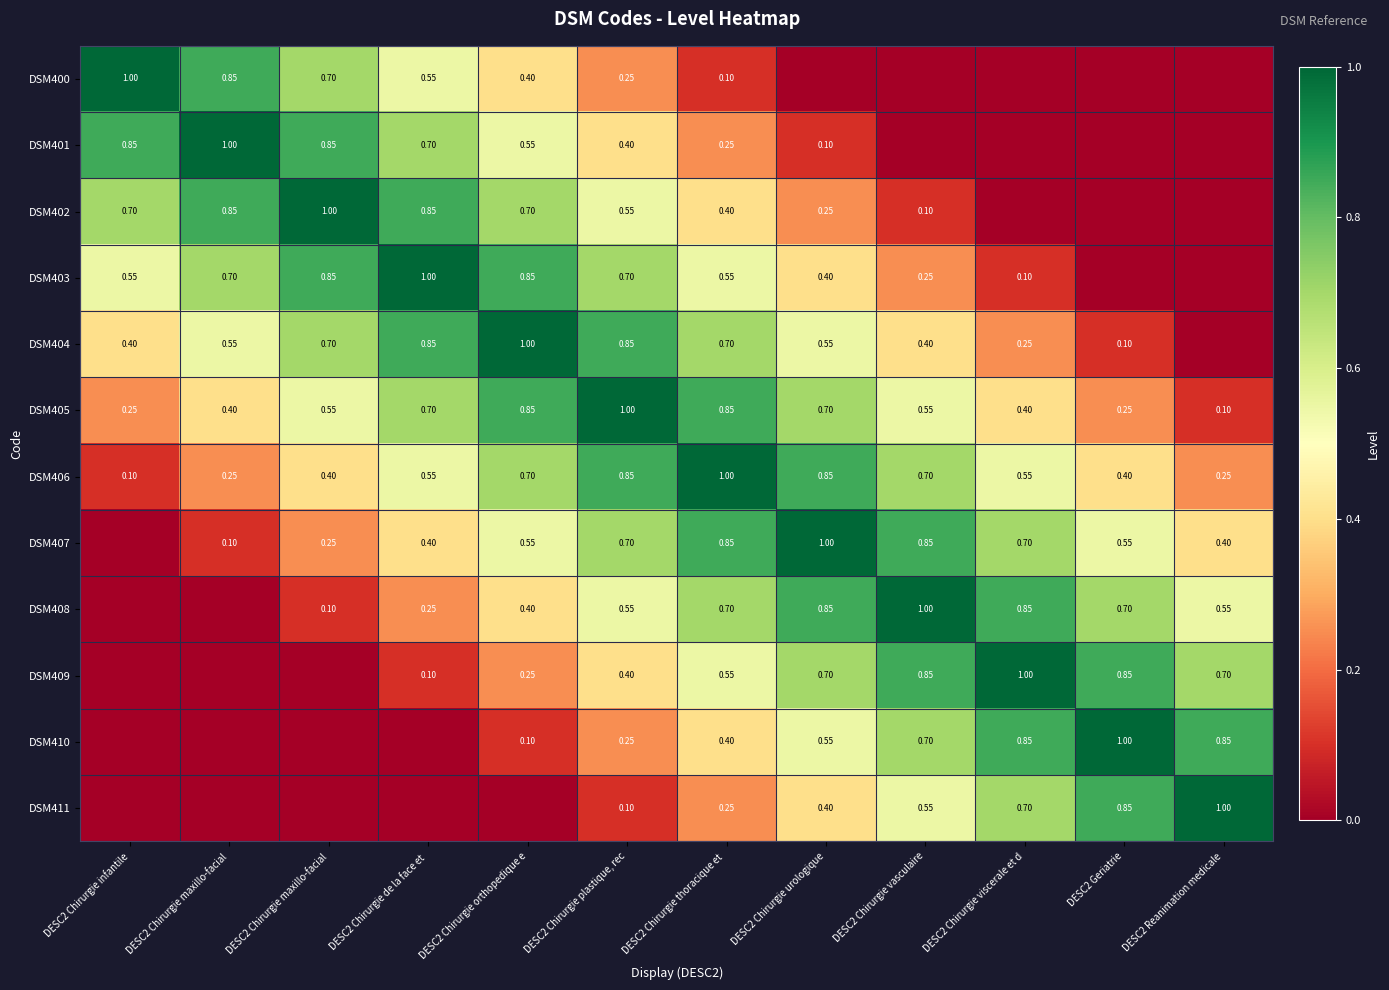

At how many categories does at least one series exceed 0?

12